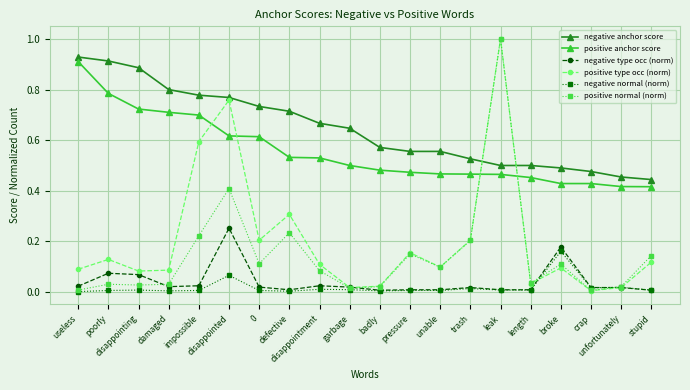

The value of negative normal (norm) at unable is 0.0. True or false?

True